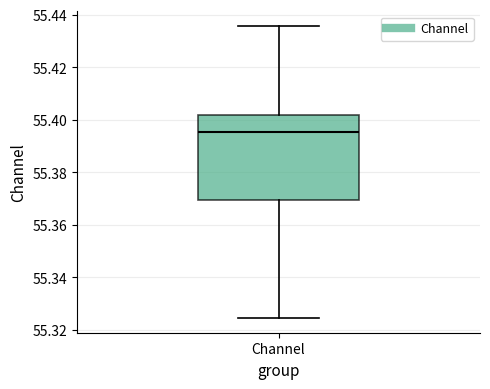

Read this box plot against the y-axis: the position of the median line, the range covered by the box, and the ends of both whiskers. The values are not printed on the chart, so give them approximately, as read against the axis.

median 55.396, box 55.370 to 55.402, whiskers 55.324 to 55.436